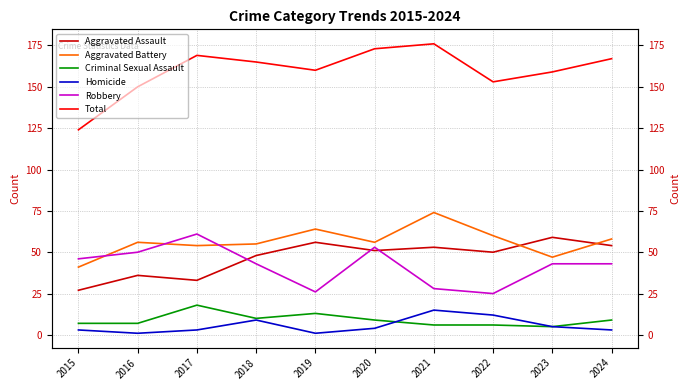

What is the difference between the maximum and minimum values in the Aggravated Assault series?

32